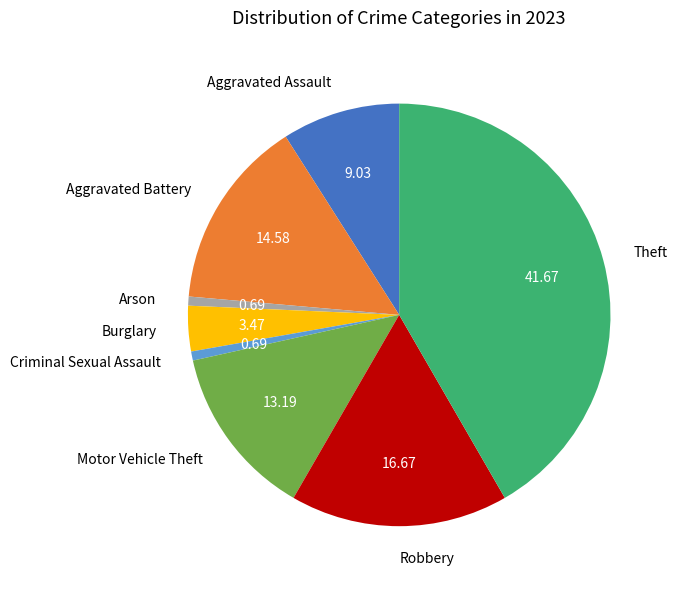

Which category has the biggest portion of the pie?

Theft